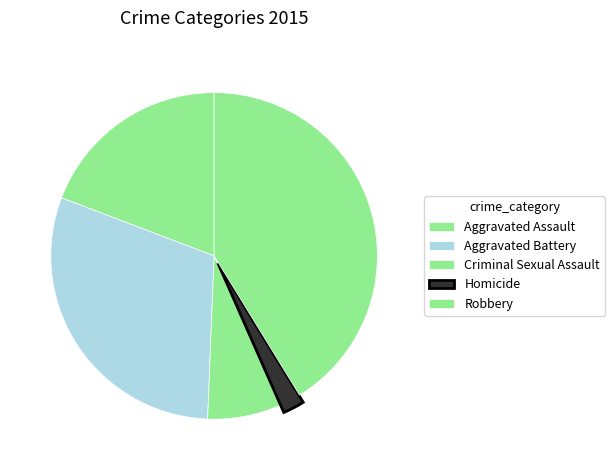

True or false: Robbery accounts for 55% of the total.

False